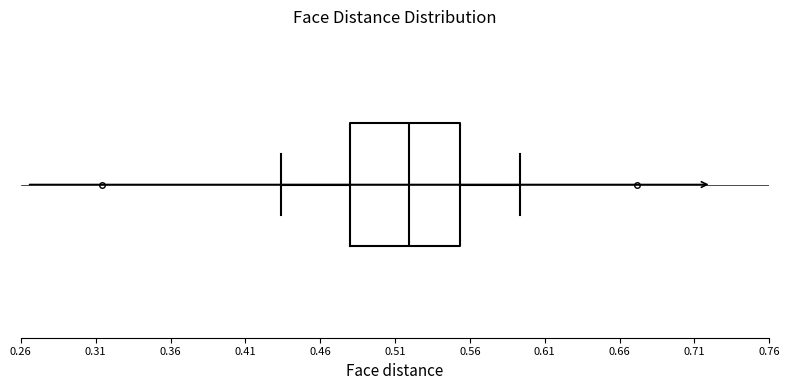

Where does the right whisker of the box end on the x-axis? The values are not printed on the chart, so give them approximately, as read against the axis.

0.595